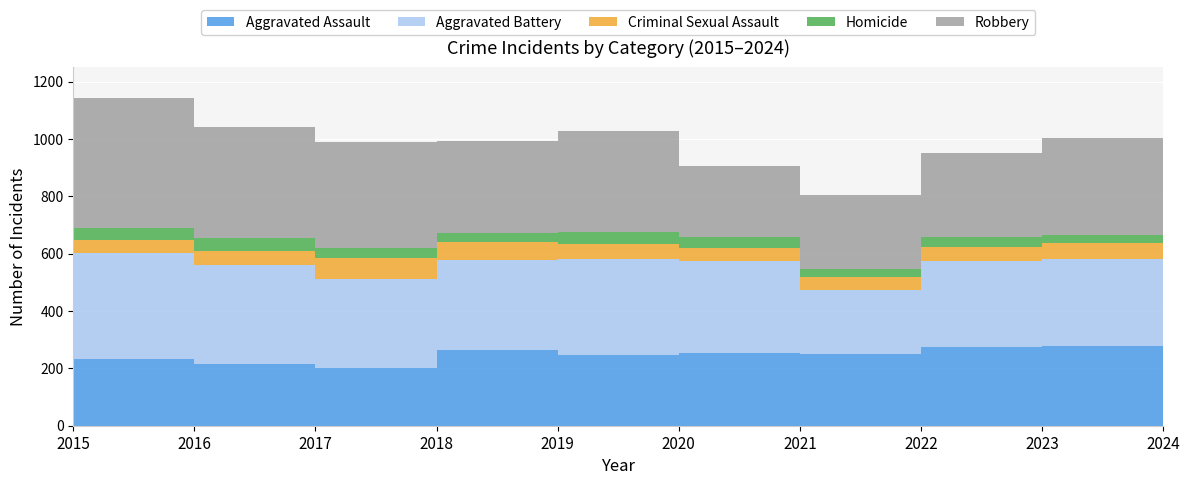

Reading right to left, extract all data points from this chart.

Aggravated Assault: 2024=278	2023=273	2022=251	2021=252	2020=245	2019=265	2018=200	2017=216	2016=231	2015=173
Aggravated Battery: 2024=303	2023=301	2022=221	2021=321	2020=336	2019=314	2018=312	2017=345	2016=371	2015=254
Criminal Sexual Assault: 2024=57	2023=51	2022=48	2021=47	2020=52	2019=61	2018=72	2017=50	2016=45	2015=62
Homicide: 2024=27	2023=33	2022=26	2021=37	2020=41	2019=31	2018=36	2017=45	2016=44	2015=22
Robbery: 2024=338	2023=294	2022=259	2021=249	2020=354	2019=323	2018=368	2017=387	2016=451	2015=365